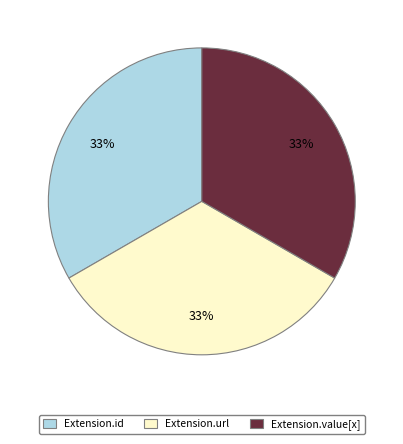

Is the sum of Extension.value[x] and Extension.id greater than half?

Yes